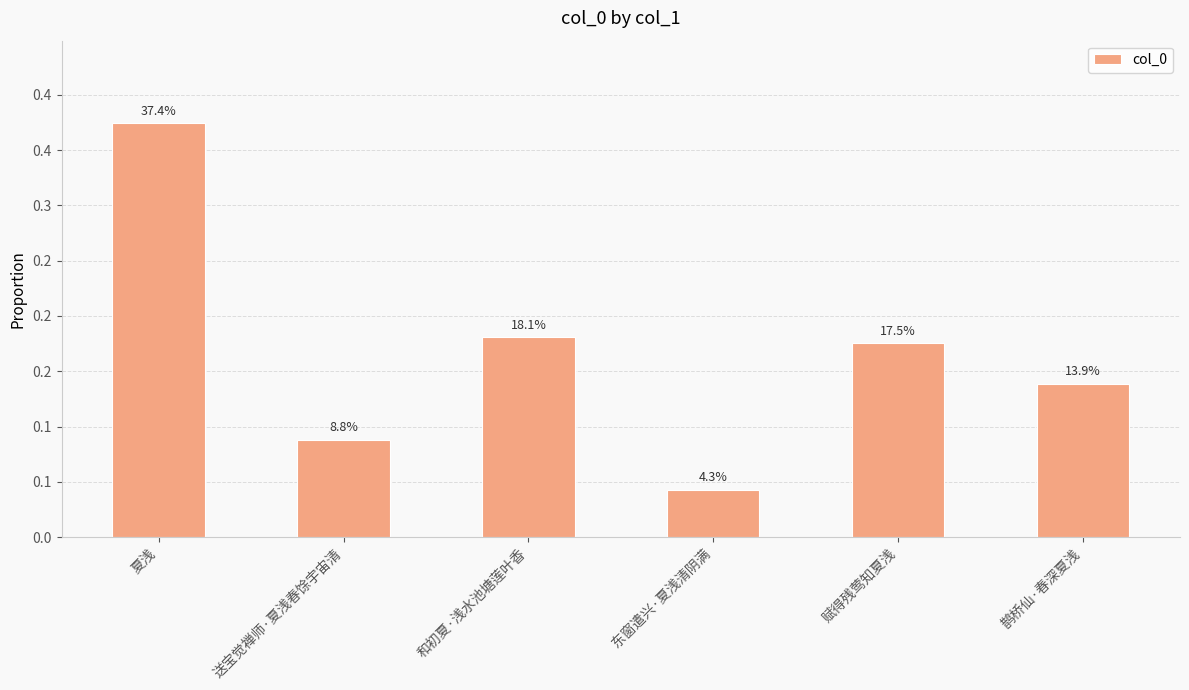

Reading left to right, transcribe all the data shown in this chart.

0.4	0.1	0.2	0.0	0.2	0.1